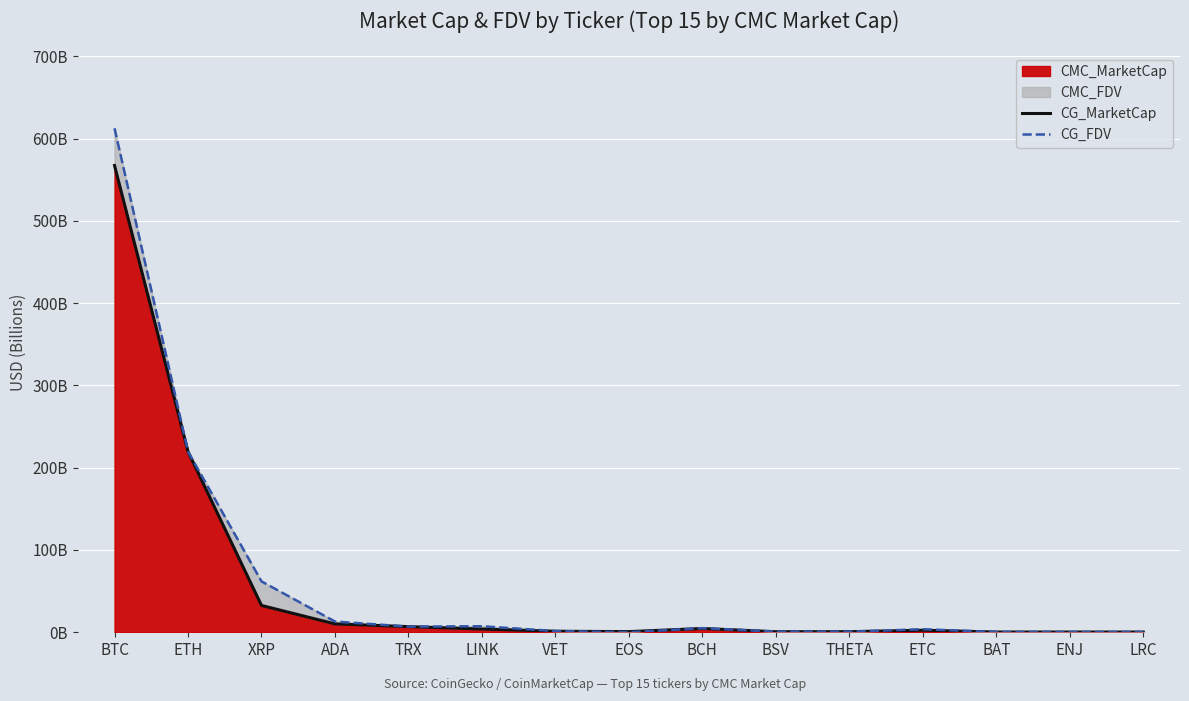

True or false: CG_MarketCap has more than 0 points higher than both neighbors.

True